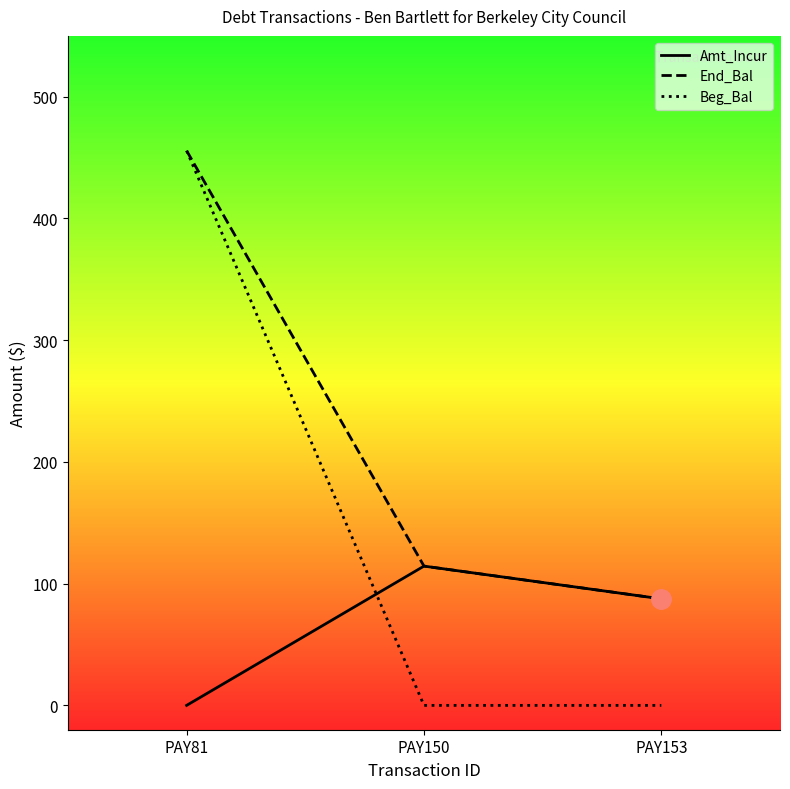

What is the sum of the End_Bal values at PAY150 and PAY81?

570.1